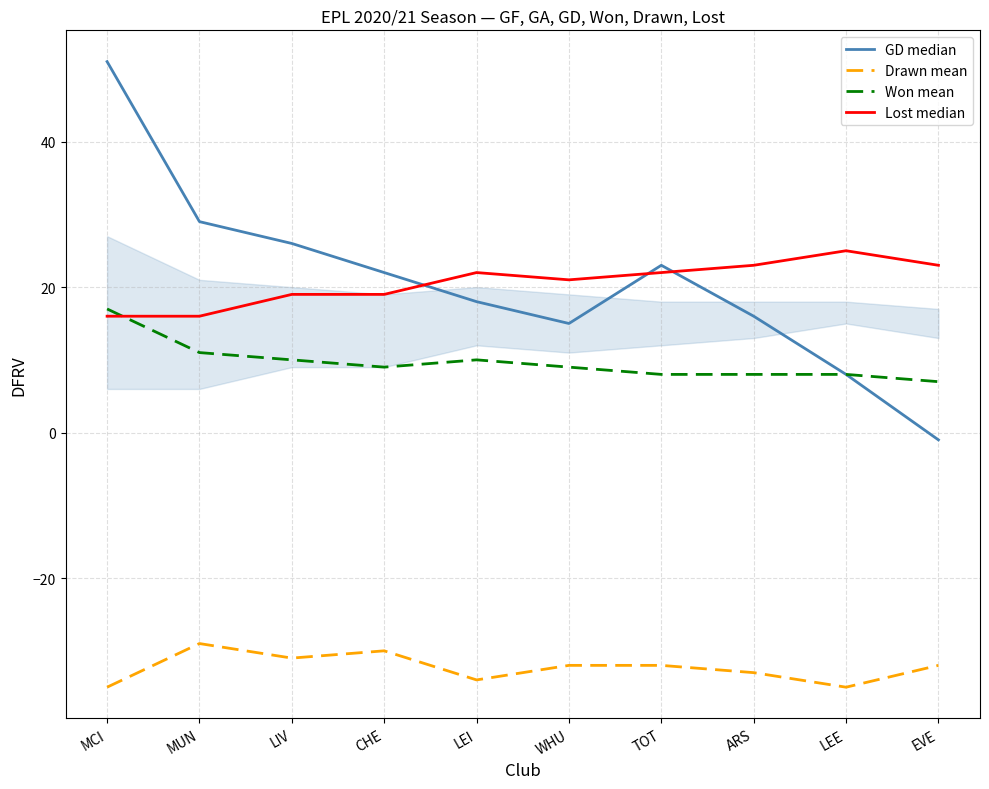

True or false: GD median has more than 0 interior local peaks.

True